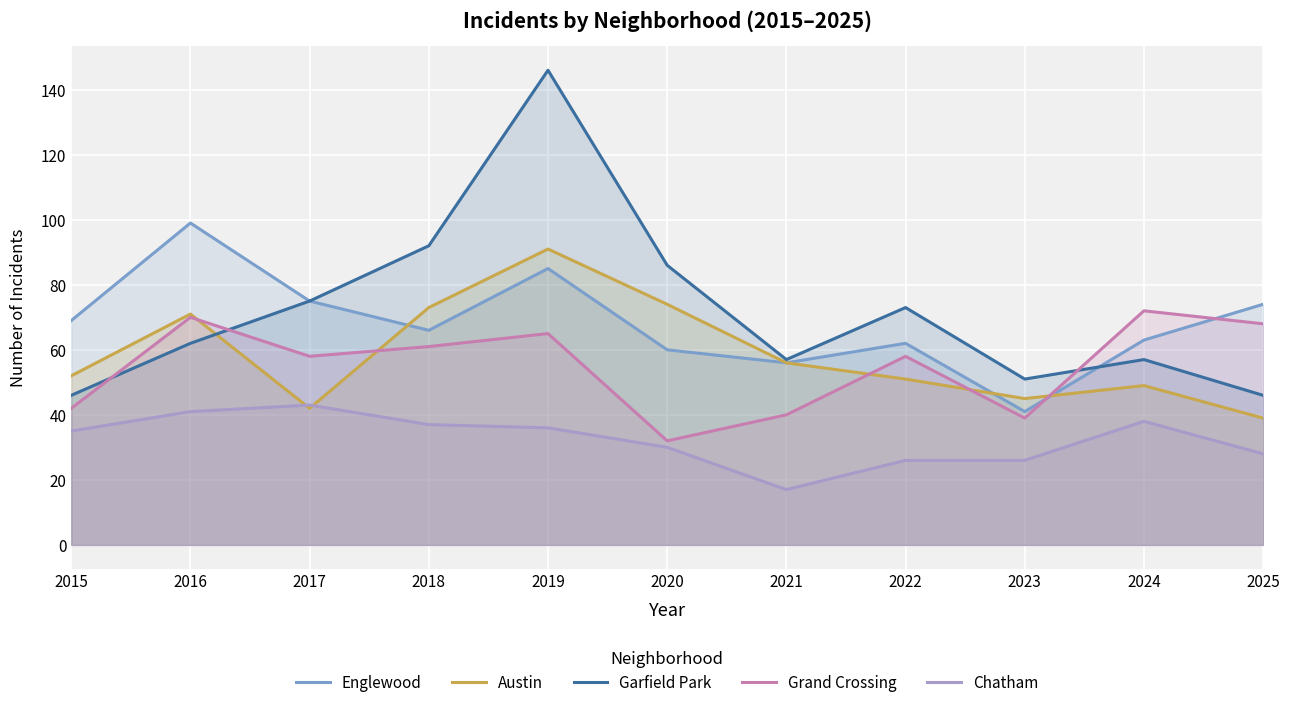

In Chatham, how many points are lower than both neighbors (excluding endpoints)?

1